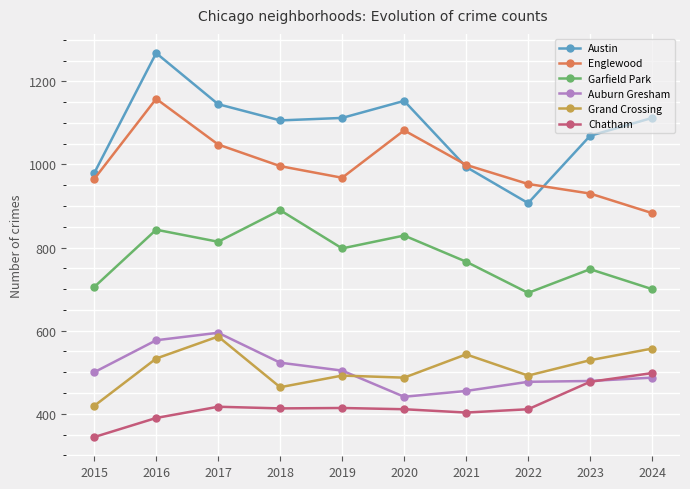

Which category has the lowest value in the Garfield Park series?

2022